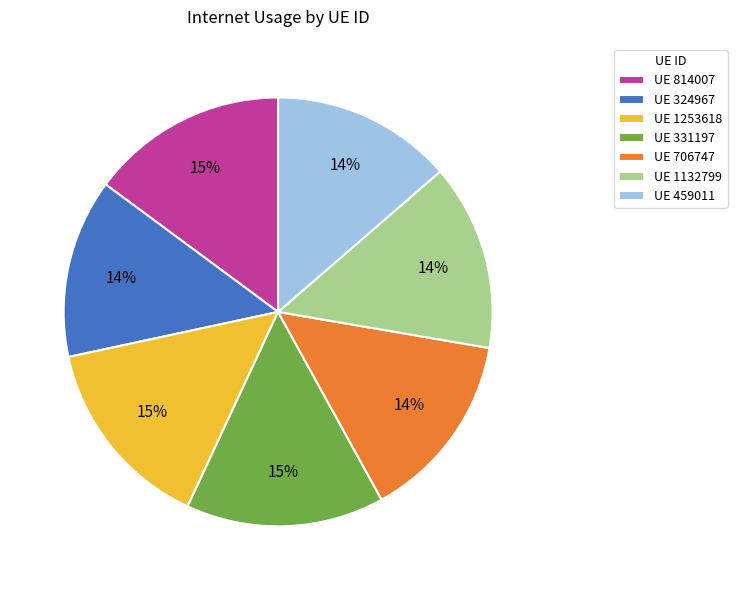

Is there a majority slice in this chart?

No